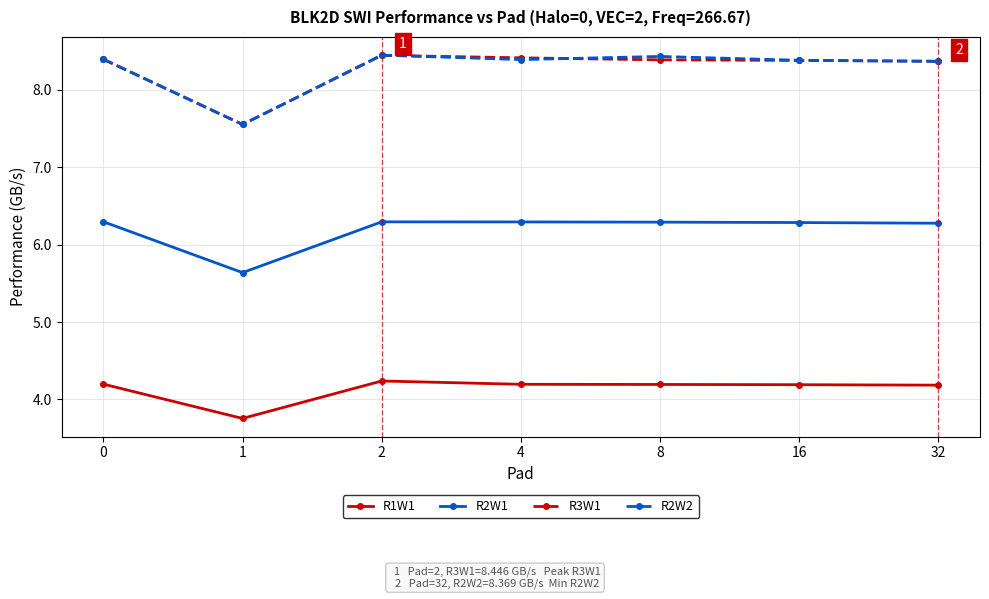

What is the average value of the R3W1 series?

8.3